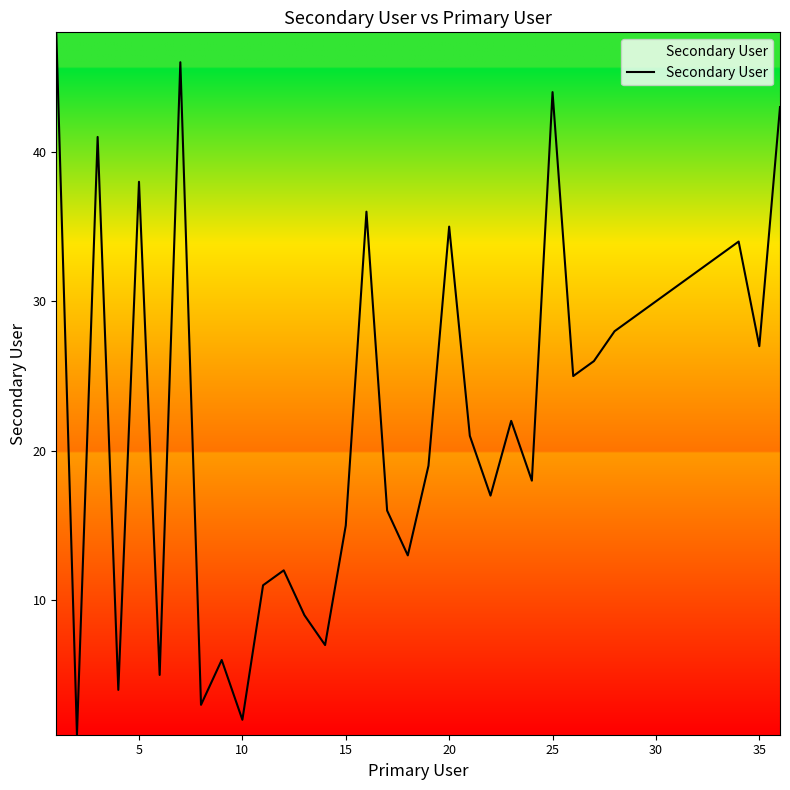

What is the maximum value shown in the chart?

48